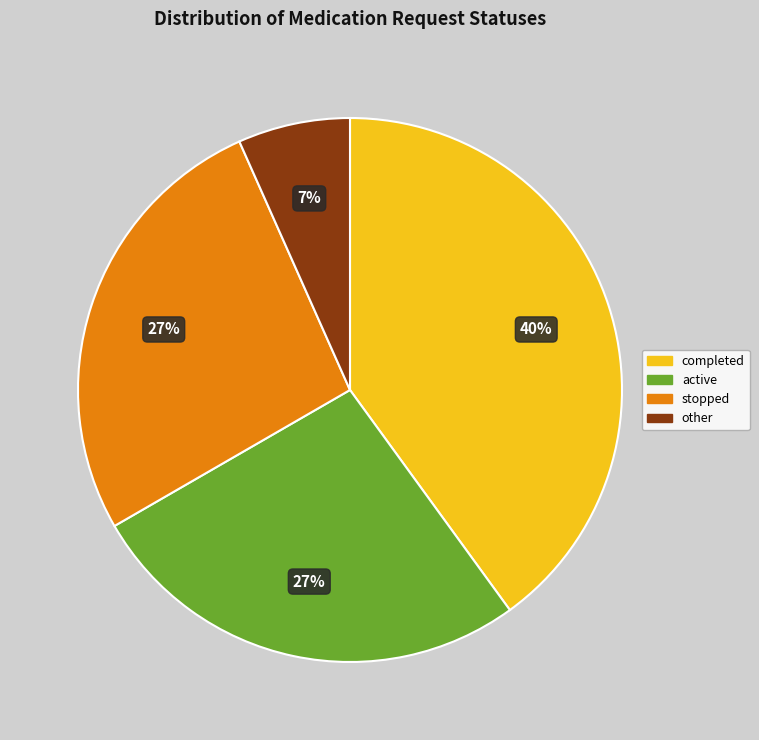

Is there a majority slice in this chart?

No